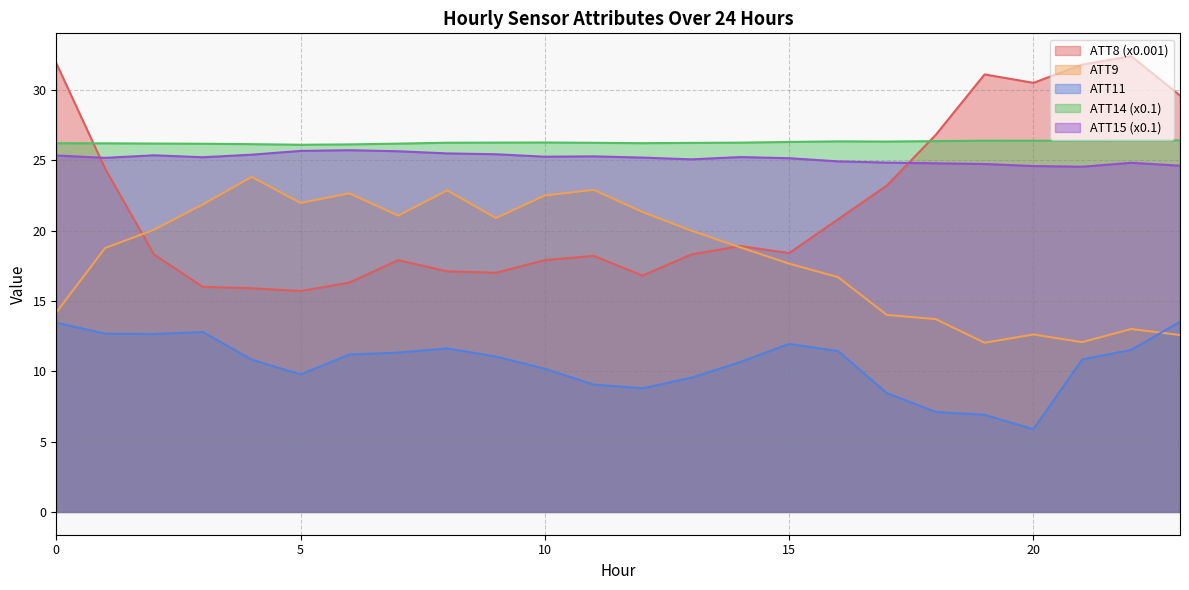

What is the minimum value shown in the chart?

5.9